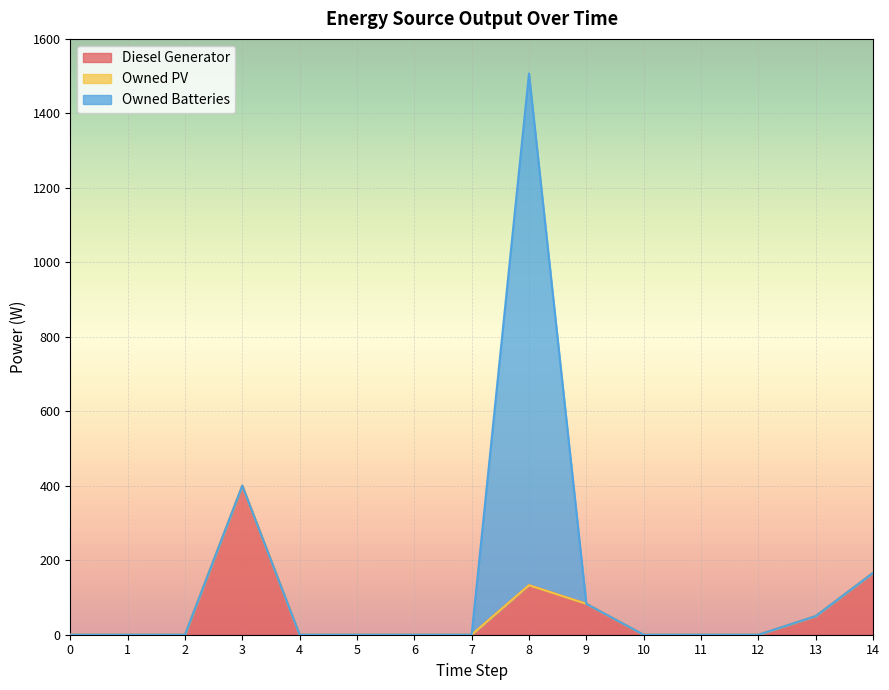

Between 13 and 14, which series saw the biggest shift?

Diesel Generator